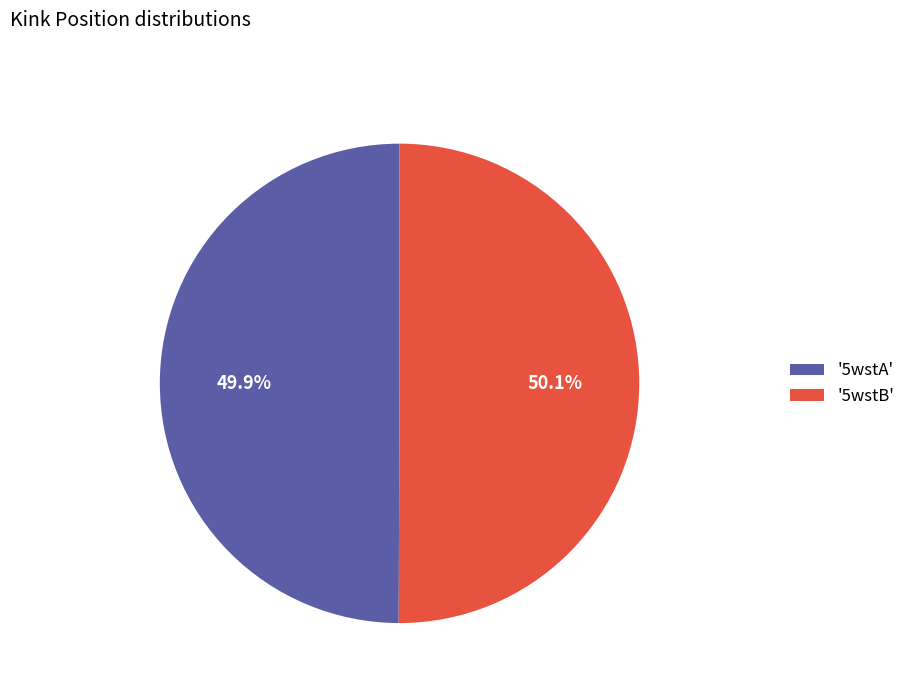

Approximately how many times larger is the value at '5wstB' compared to '5wstA'?

1.0